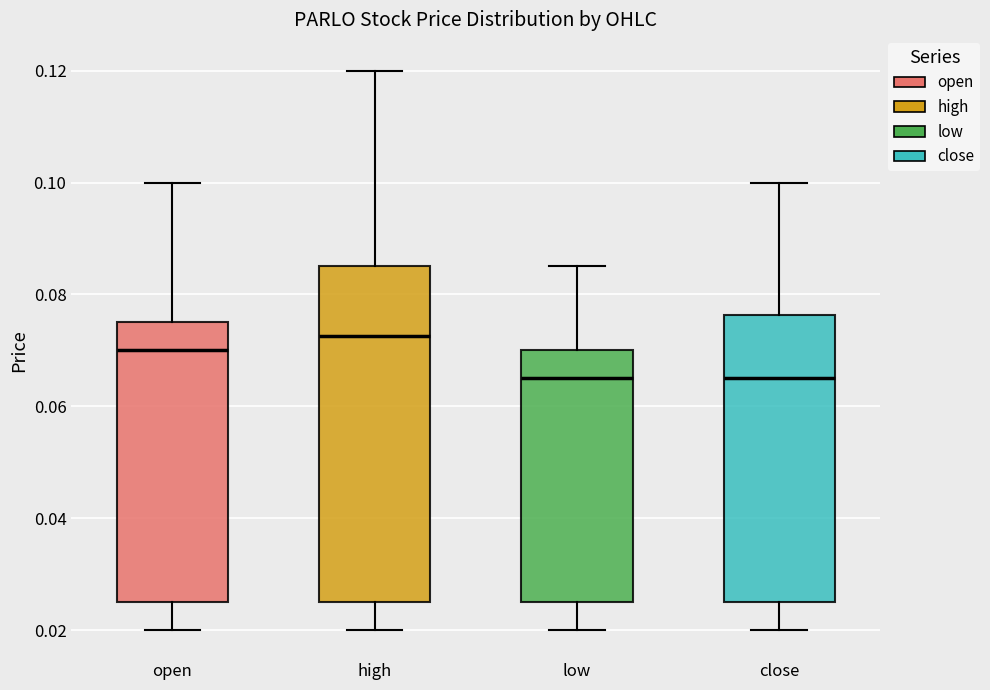

Reading left to right, read every box against the y-axis: the position of its median line, the range the box covers, and the ends of its whiskers. The values are not printed on the chart, so give them approximately, as read against the axis.

open: median 0.070, box 0.026 to 0.076, whiskers 0.020 to 0.100
high: median 0.072, box 0.026 to 0.086, whiskers 0.020 to 0.120
low: median 0.066, box 0.026 to 0.070, whiskers 0.020 to 0.086
close: median 0.066, box 0.026 to 0.076, whiskers 0.020 to 0.100